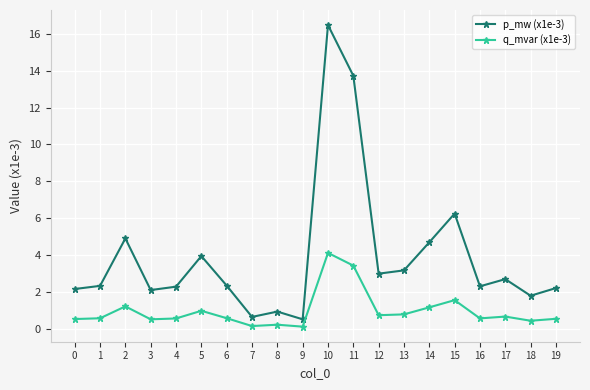

Which series has the largest total across all categories?

p_mw (x1e-3)